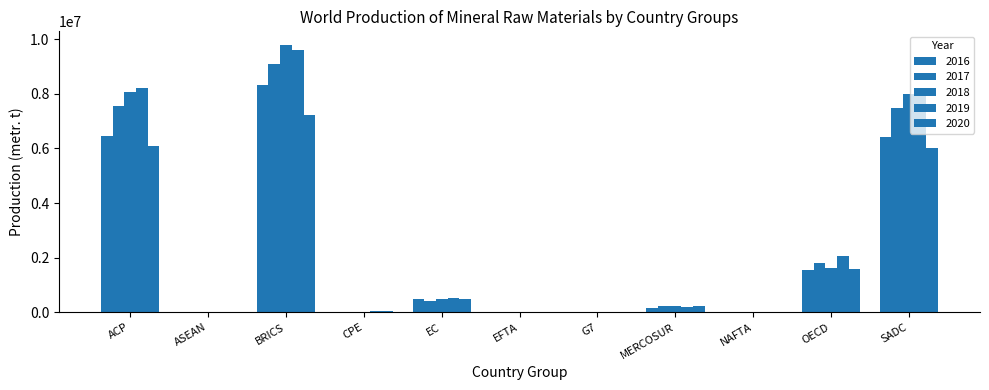

The 2019 series shows 2025026 at SADC. True or false?

False